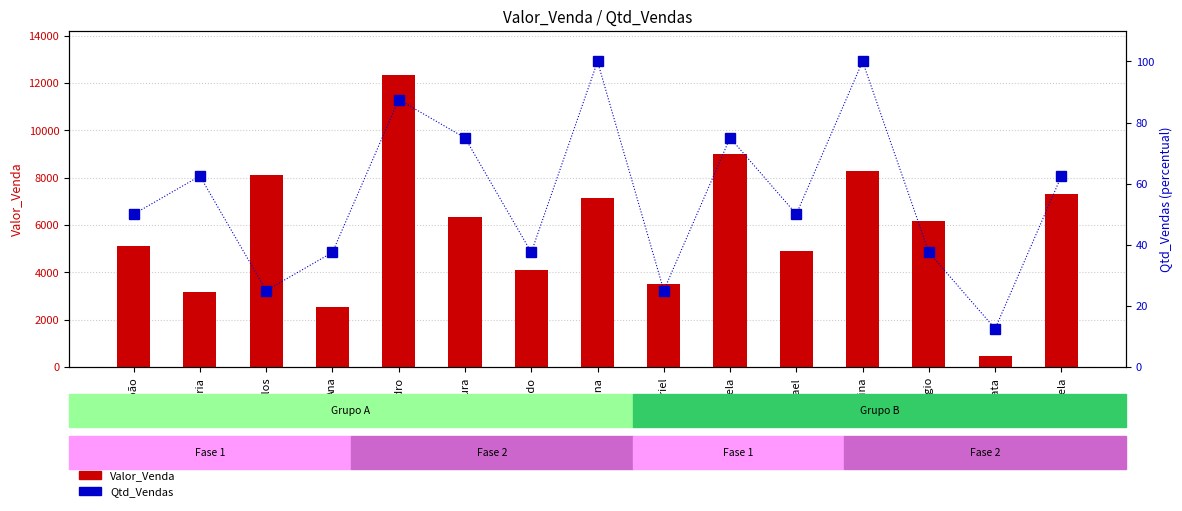

What is the total value across all series at Mariana?

7256.0